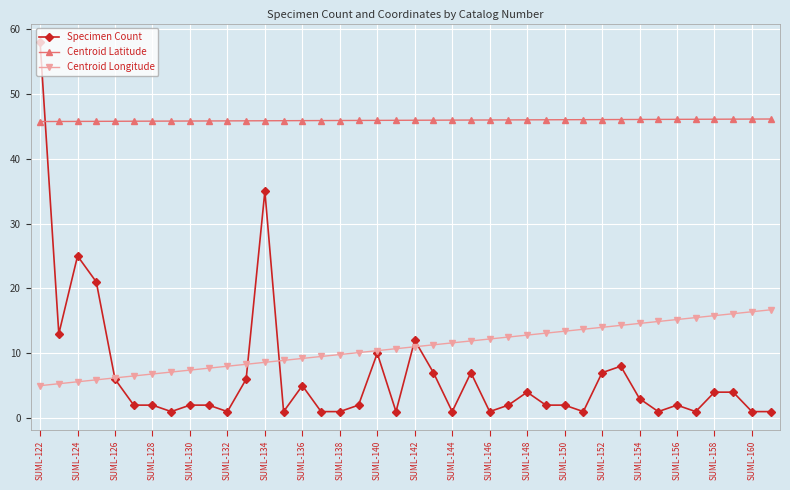

What is the difference between the second highest and minimum values in the Specimen Count series?

34.0